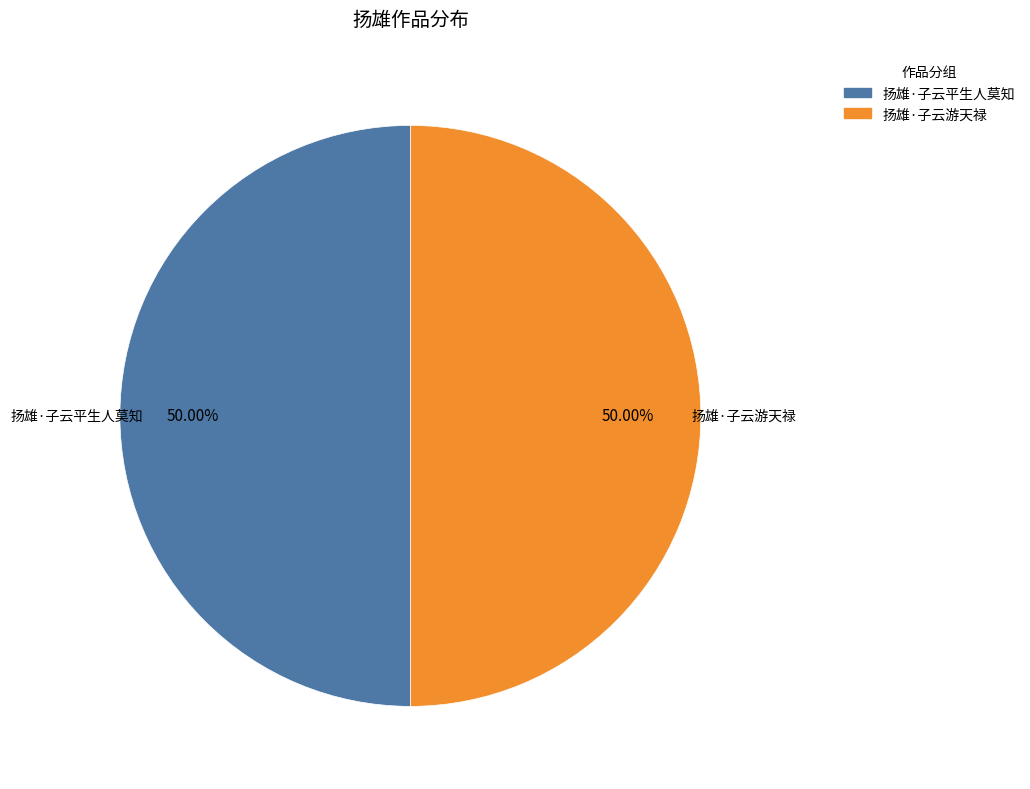

Do 扬雄·子云平生人莫知 and 扬雄·子云游天禄 together represent more than half of the pie?

Yes